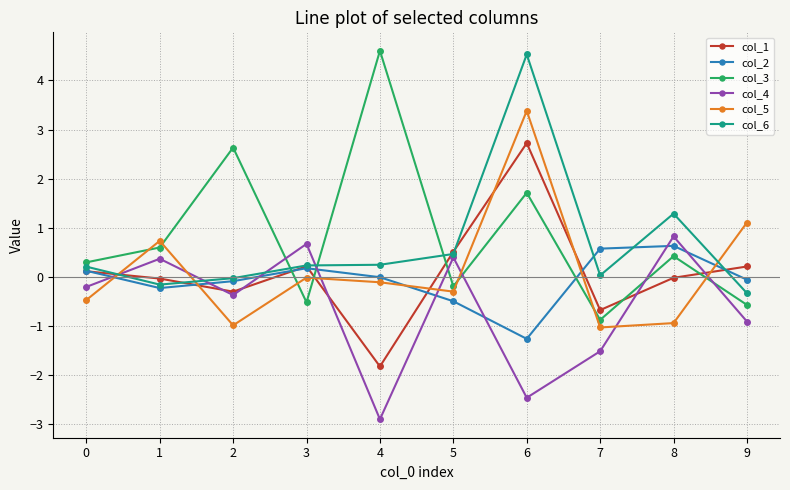

Is the value of col_5 at 1 greater than the value of col_3 at 5?

Yes